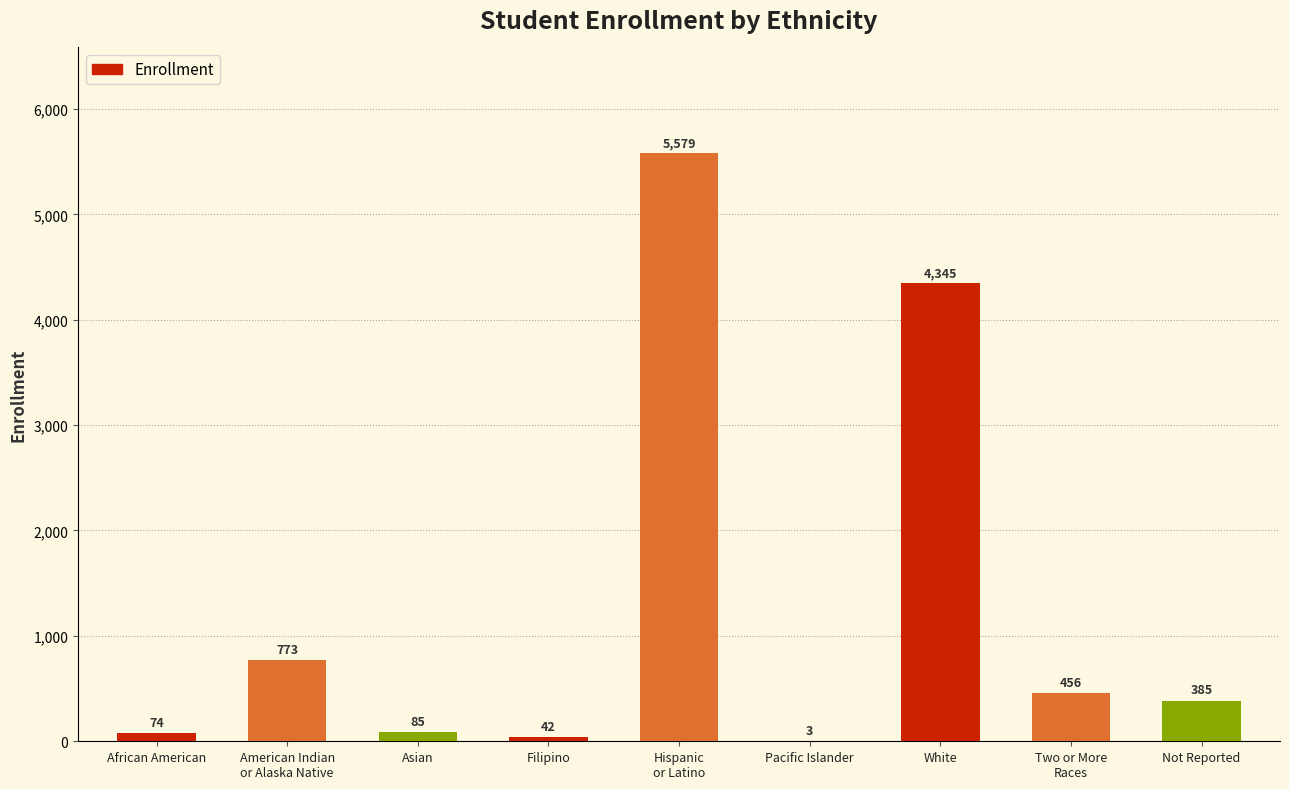

What is the average value?

1305